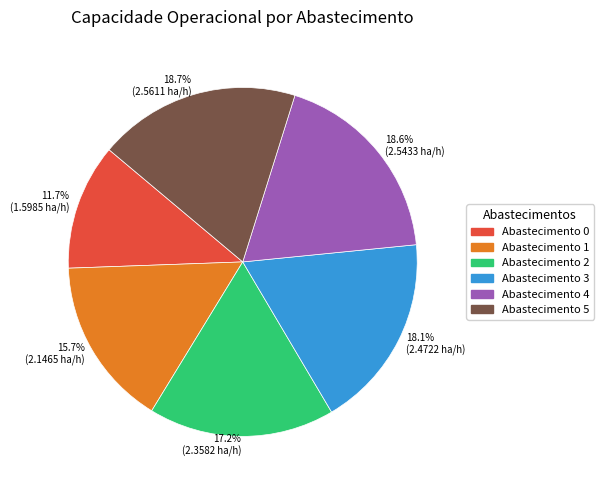

What is the ratio of the value at 17.2% (2.3582 ha/h) to the value at 15.7% (2.1465 ha/h)?

1.1